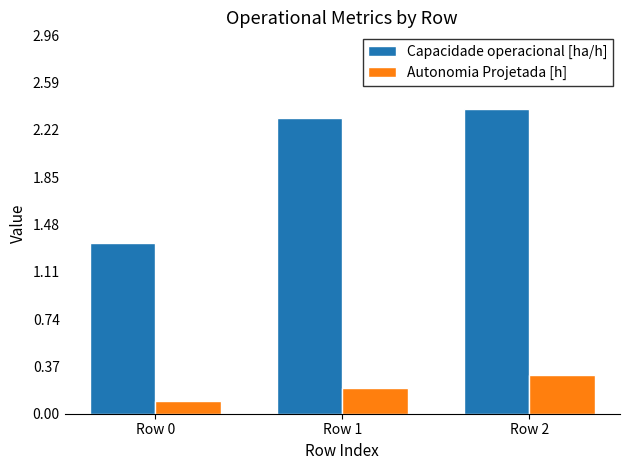

What value does the Capacidade operacional [ha/h] series have at Row 1?

2.3